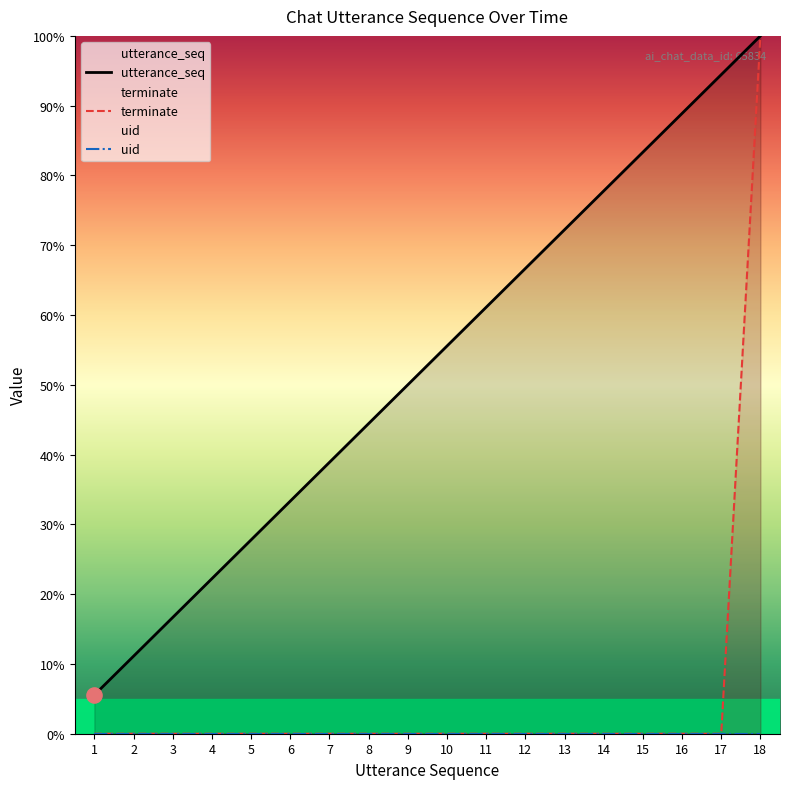

Is the value of uid at 18 greater than the value of utterance_seq at 18?

No